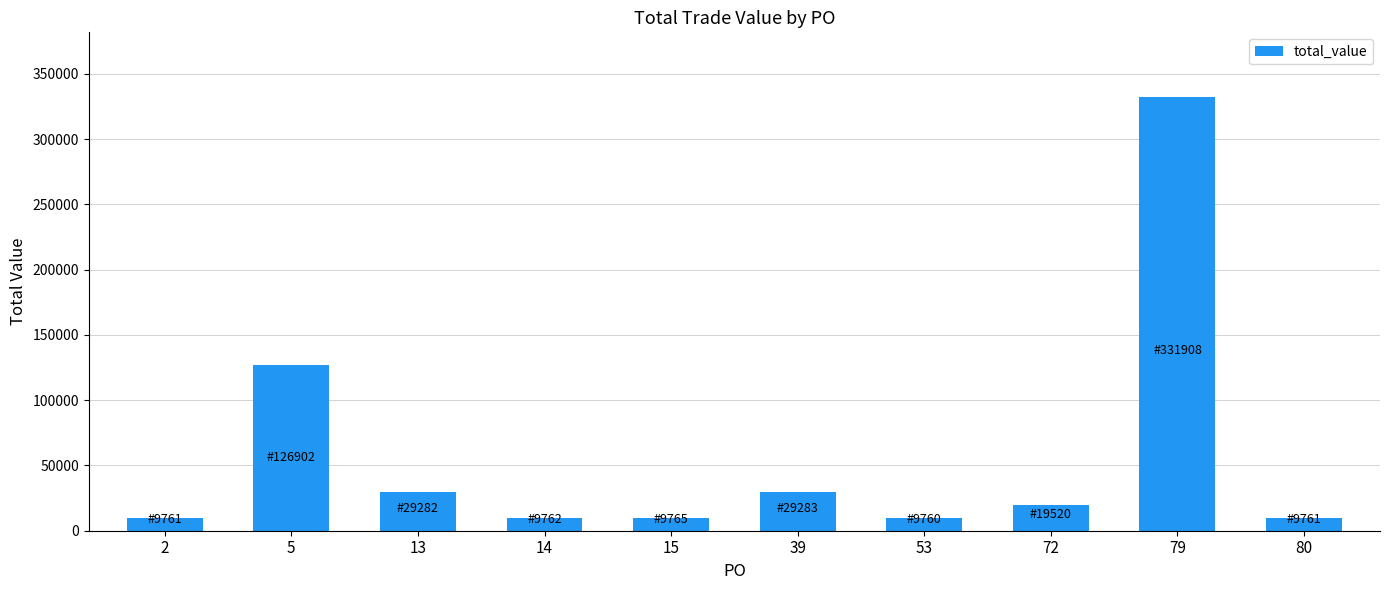

What is the value of the 2nd bar from the left?

126902